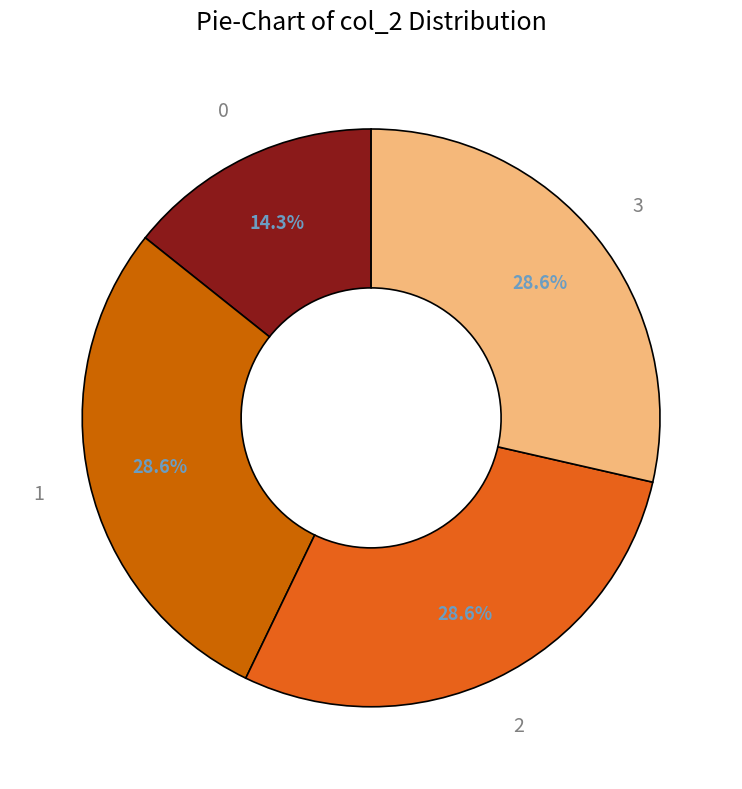

Approximately how many times larger is the value at 0 compared to 3?

0.5